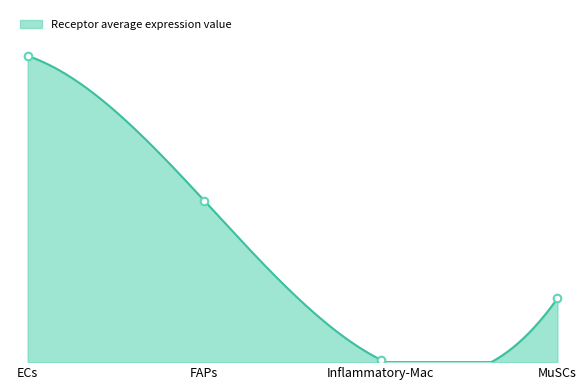

Which has a higher value, MuSCs or ECs?

ECs